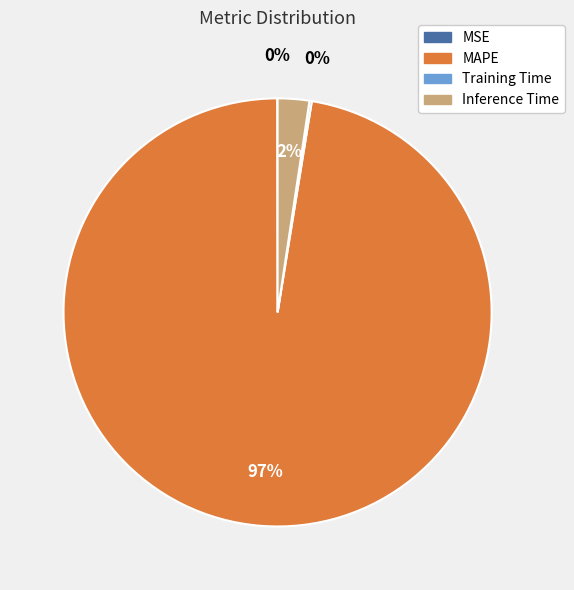

Does MAPE account for over 50% of the chart?

Yes